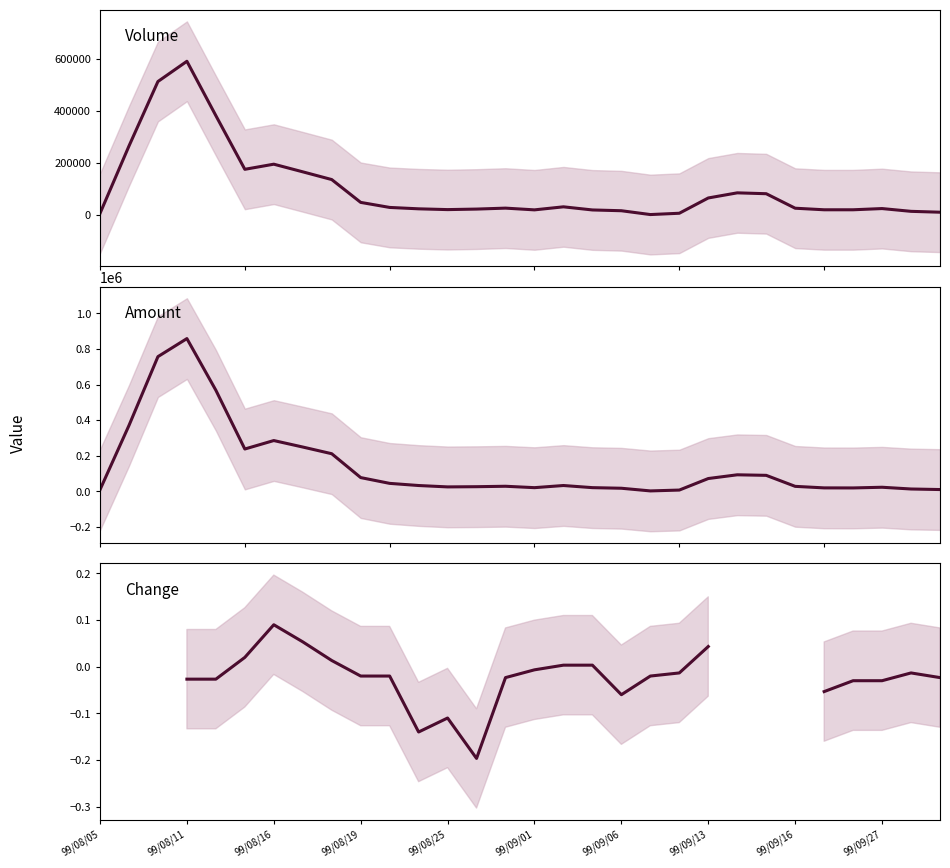

Which series has the largest total across all categories?

Amount (col_2)